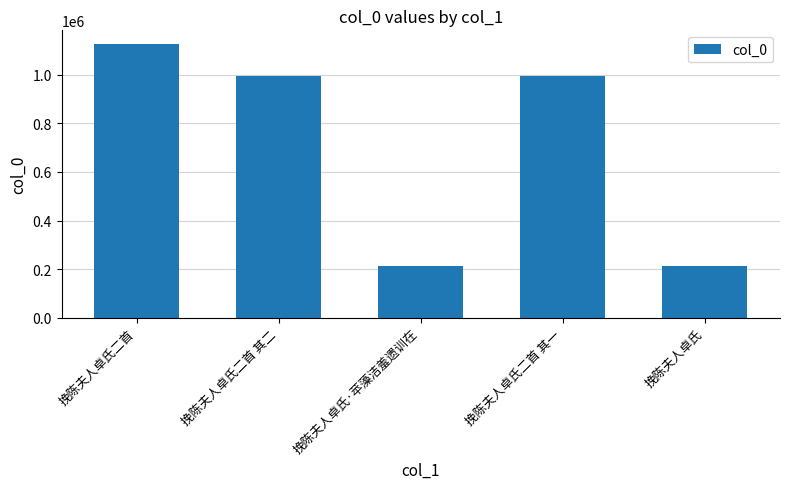

The value at 挽陈夫人卓氏·苹藻洁羞遗训在 is 212409. True or false?

True